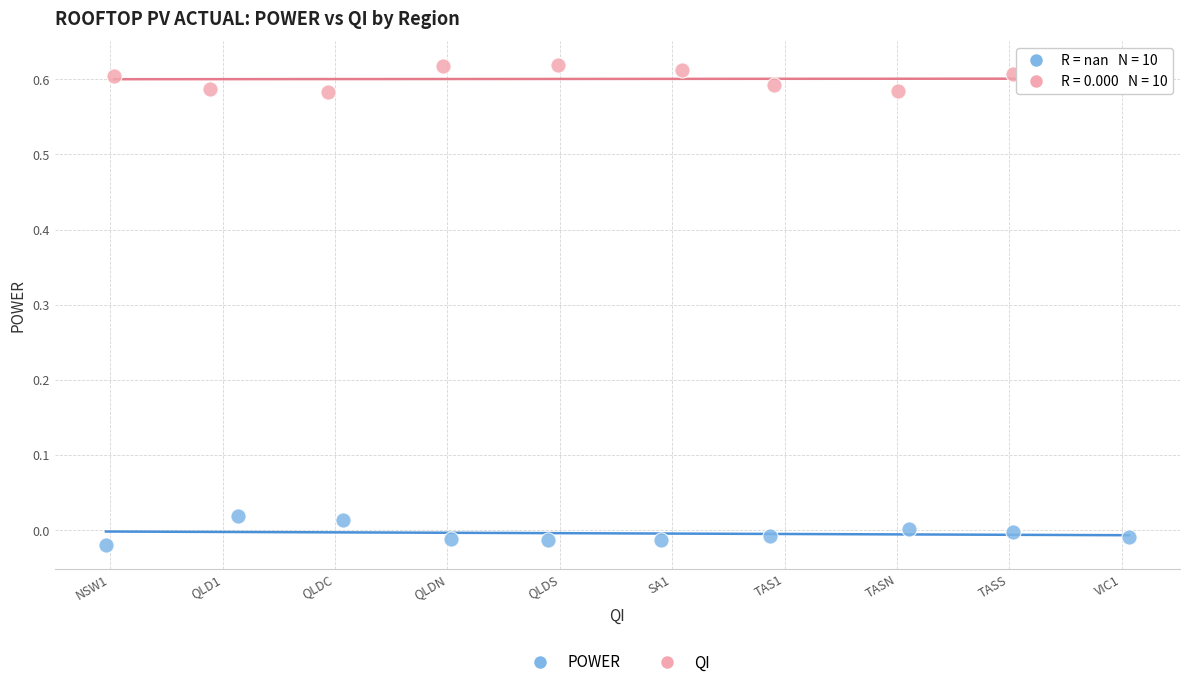

Which series reaches the minimum Y coordinate?

POWER